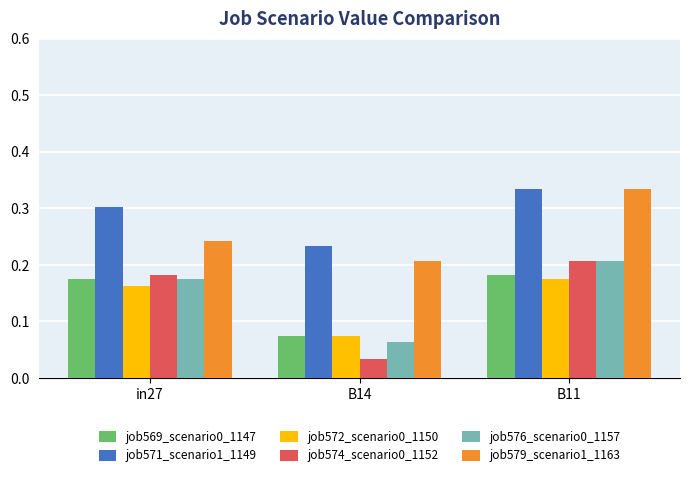

Which series changed the most between in27 and B11?

job579_scenario1_1163